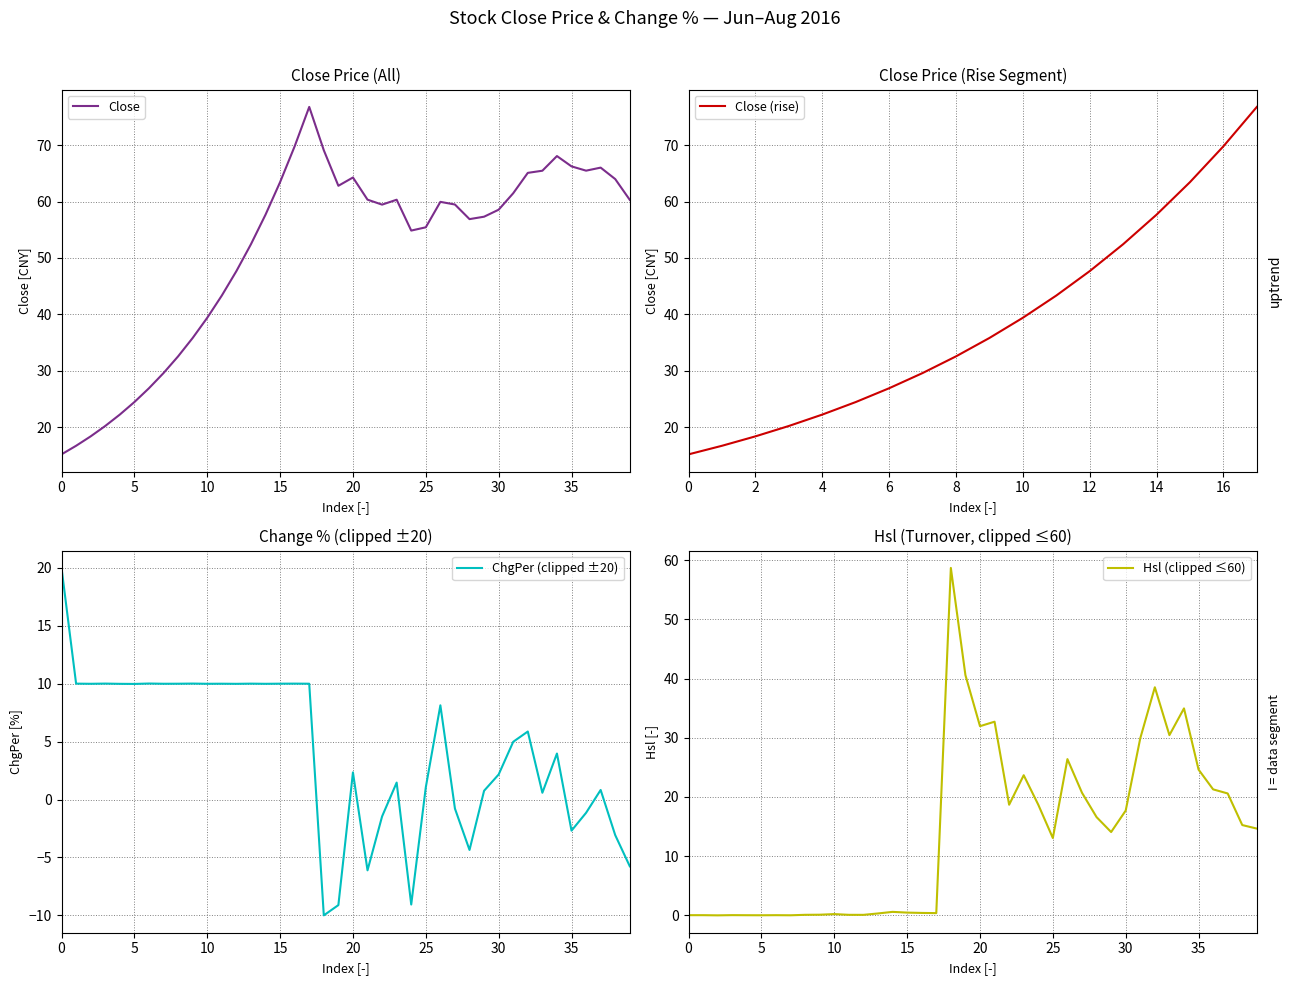

Is it true that Close (rise) equals 69.8 at 16?

True